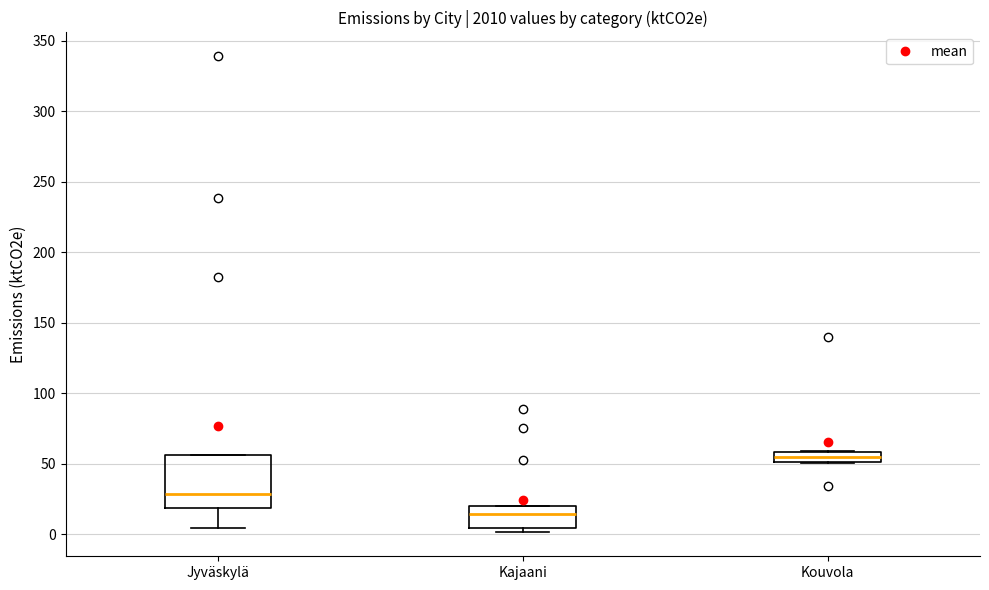

Which box's median line is the lowest?

Kajaani